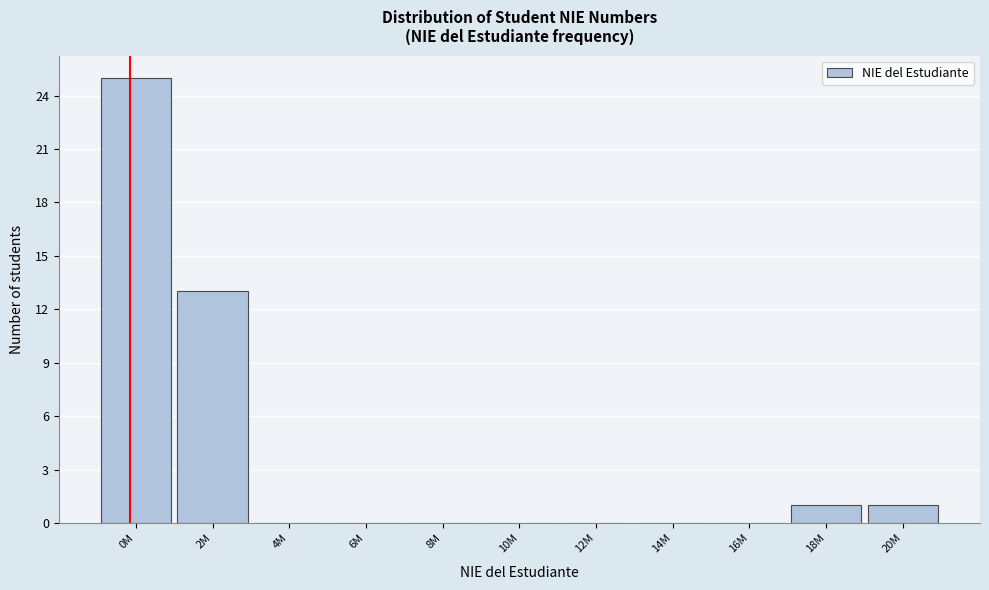

Reading left to right, list all the values displayed in this chart.

0M=25	2M=13	4M=0	6M=0	8M=0	10M=0	12M=0	14M=0	16M=0	18M=1	20M=1